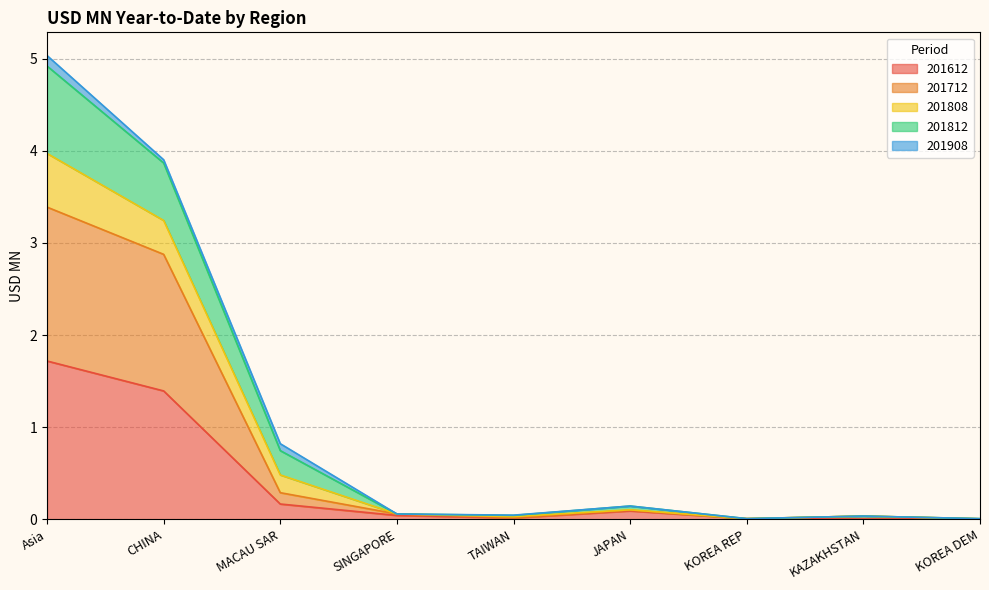

At which category does 201712 reach its first local peak?

JAPAN